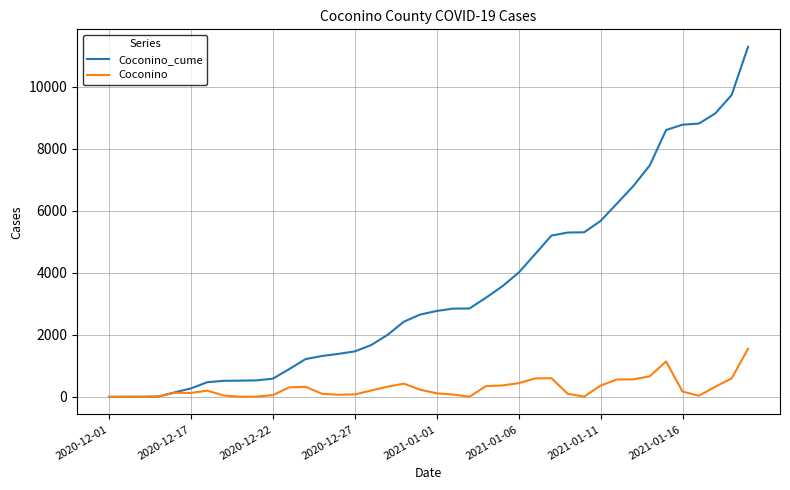

What is the maximum value shown in the chart?

11285